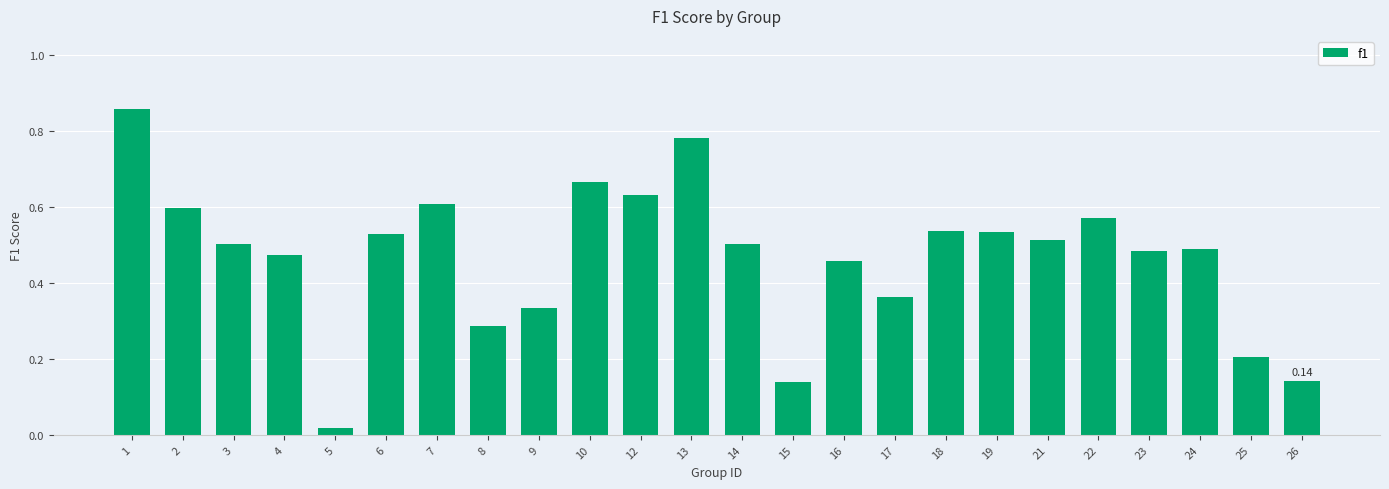

Between 19 and 12, which is larger?

12